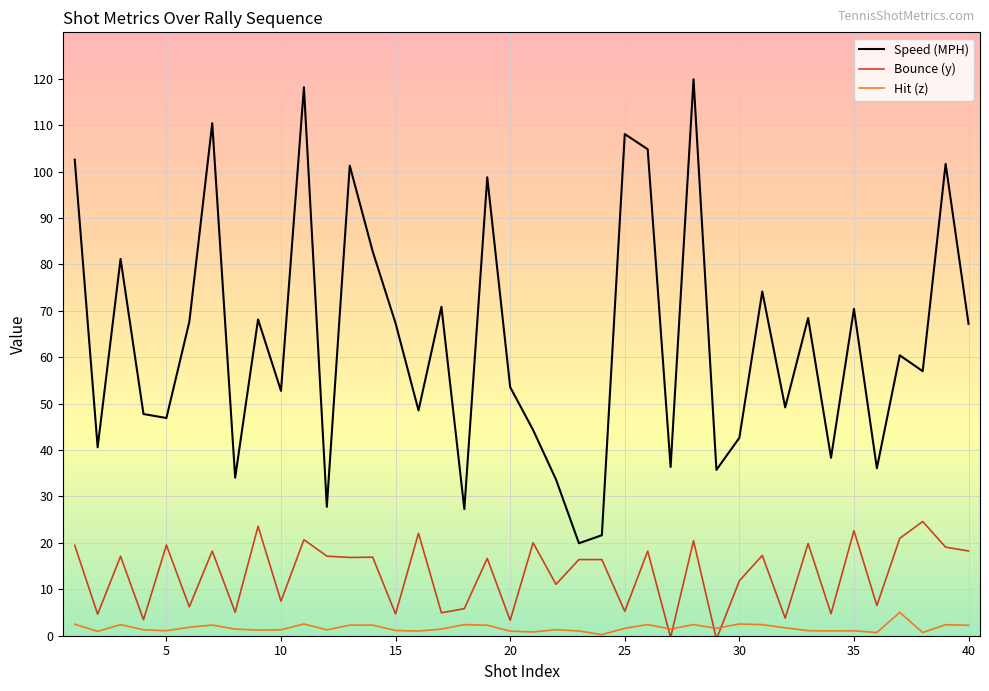

List the series in order of their overall mean, highest first.

Speed (MPH), Bounce (y), Hit (z)